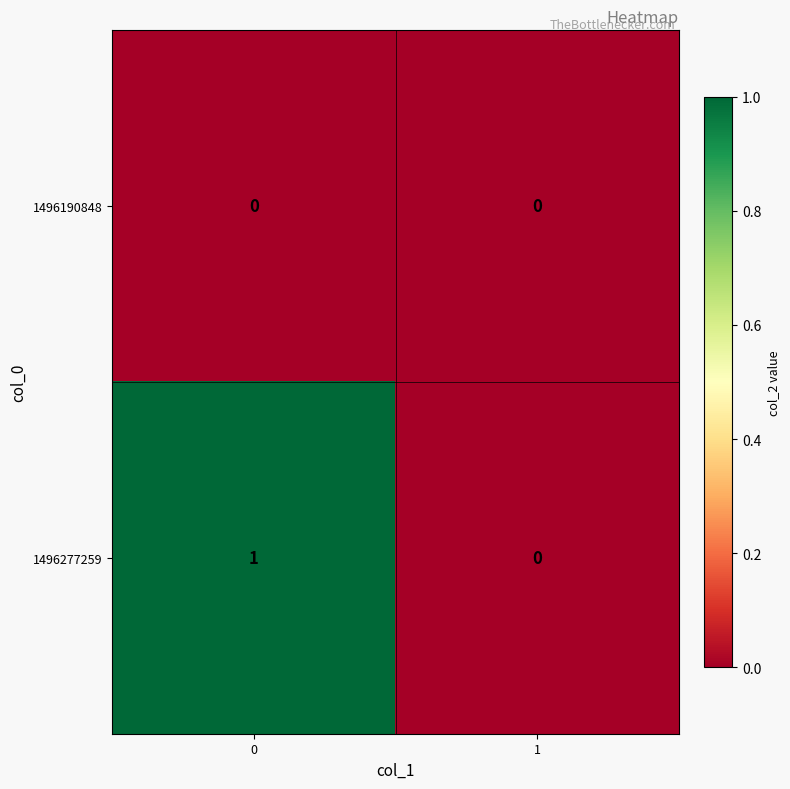

Rank the series by their average value, from lowest to highest.

1496190848, 1496277259